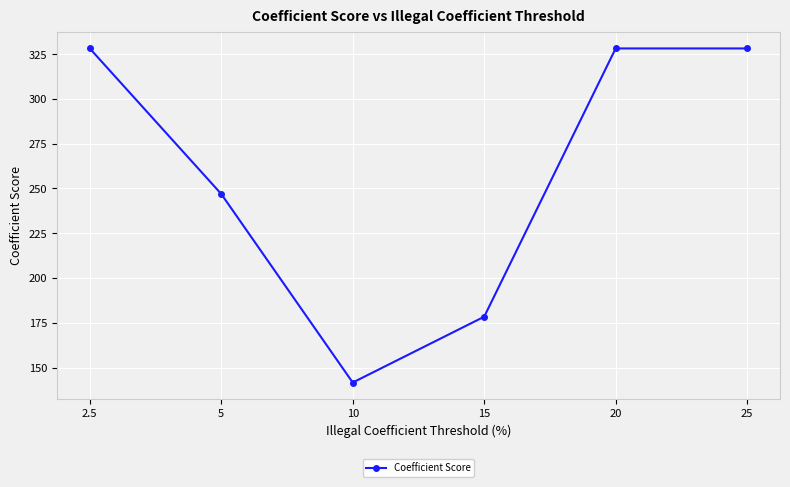

How many interior local valleys (lower than both neighbors) does the data have?

1